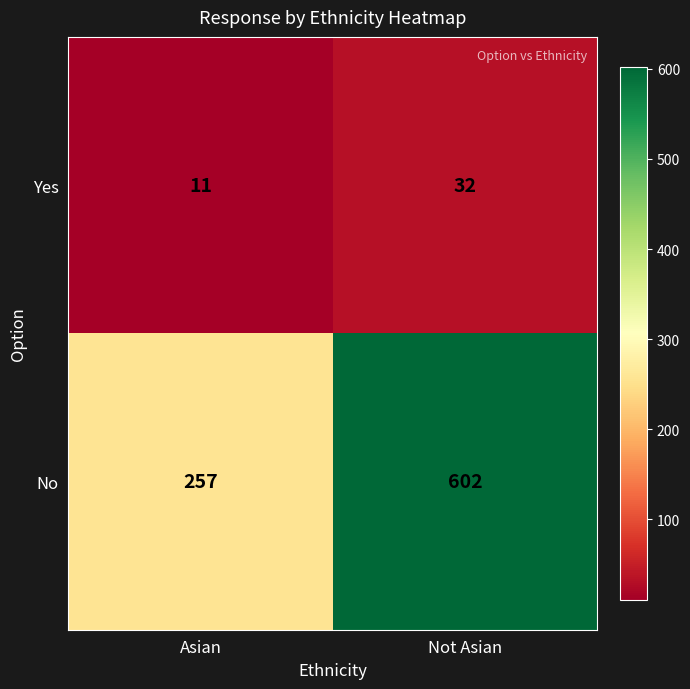

Which category has the highest value across all series?

Not Asian